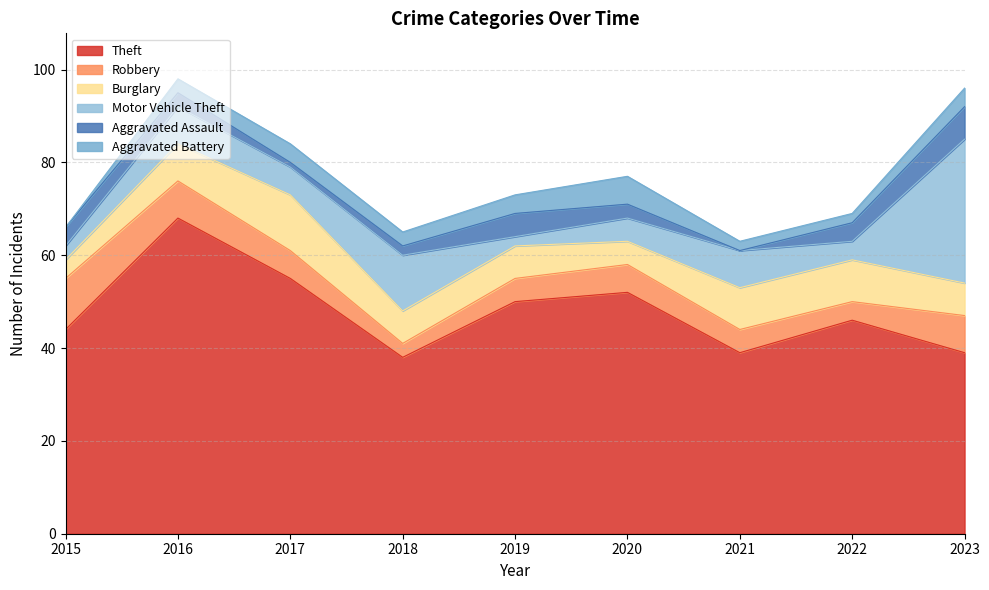

In Burglary, how many points are higher than both neighbors (excluding endpoints)?

1